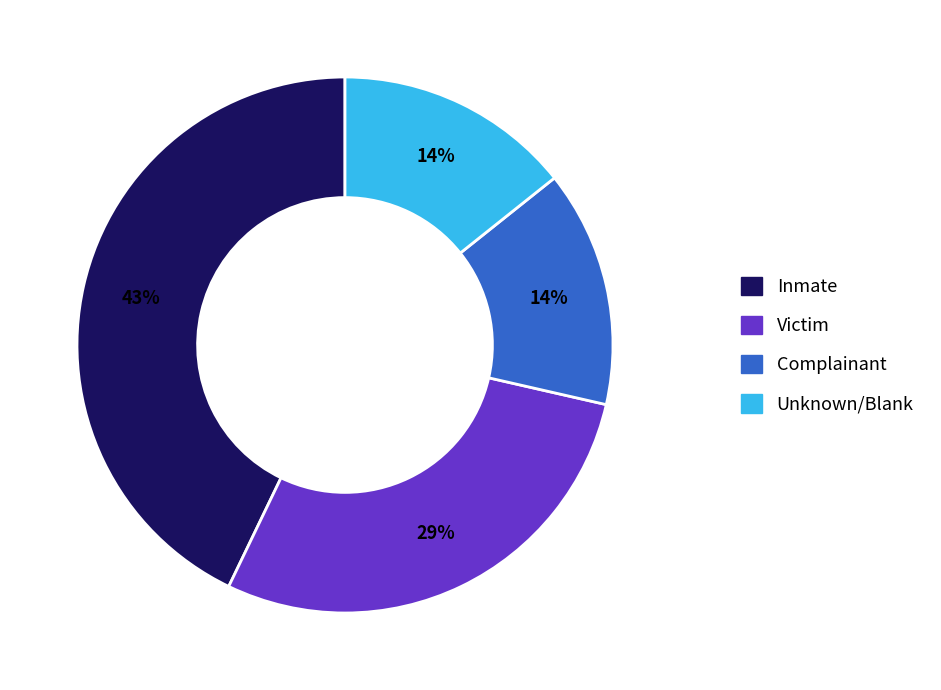

How many segments does this pie chart have?

4